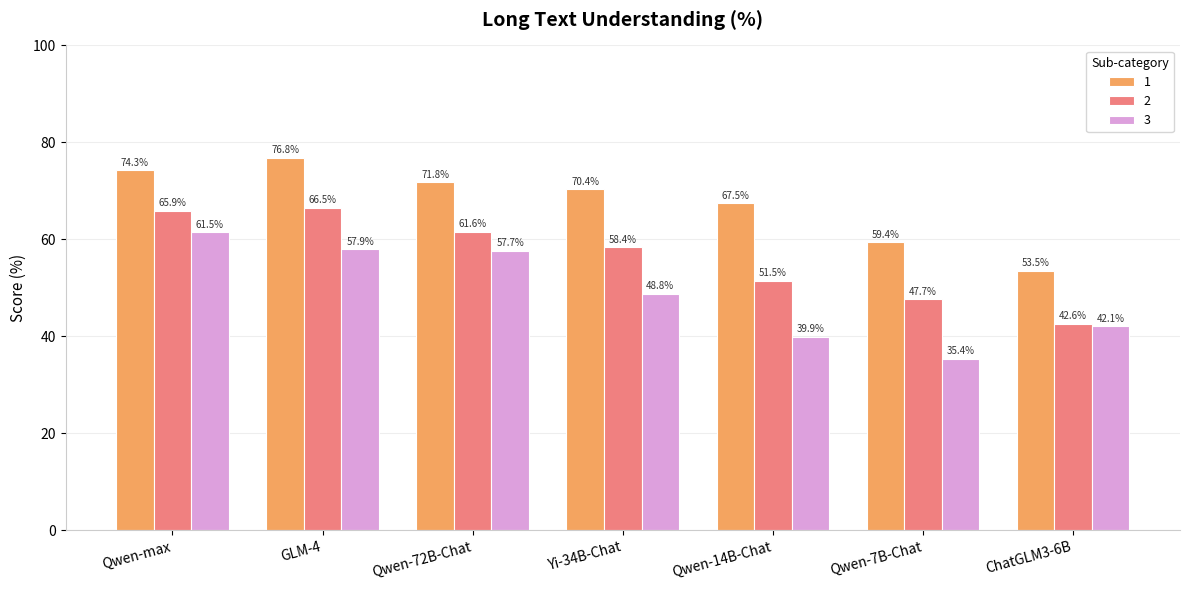

Is the value of 3 at GLM-4 greater than the value of 2 at ChatGLM3-6B?

Yes